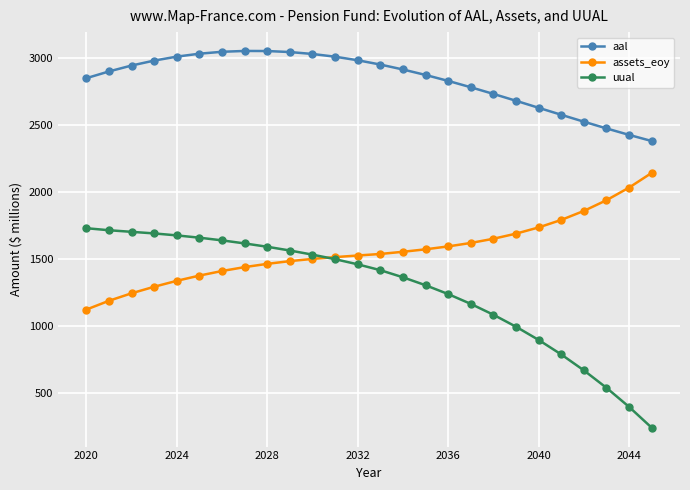

What is the value of the assets_eoy point at the 10th from the left?

1482.7